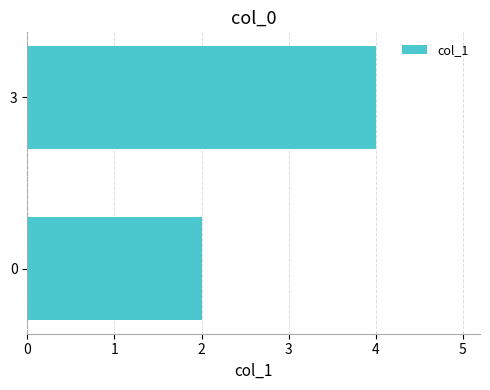

What is the average value?

3